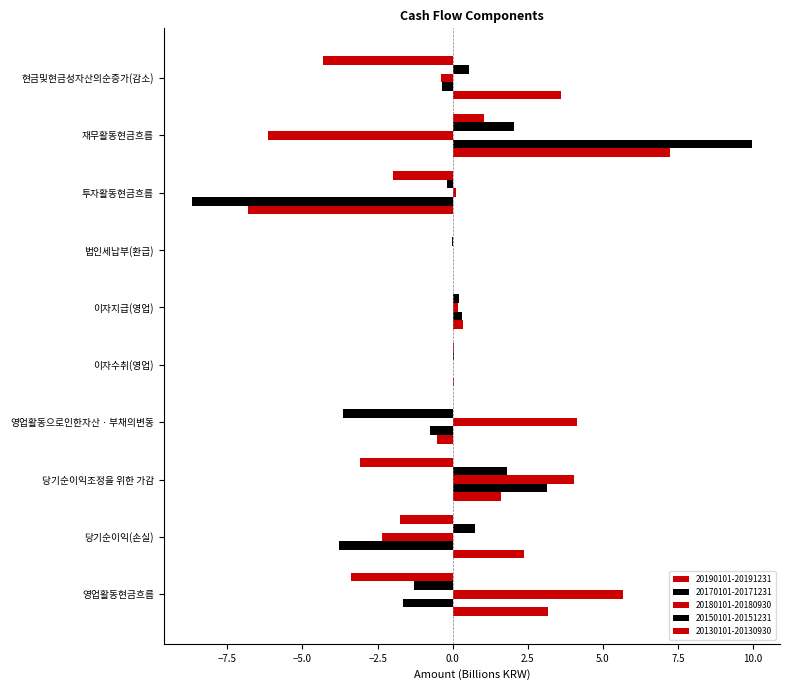

Which series has the largest total across all categories?

20190101-20191231